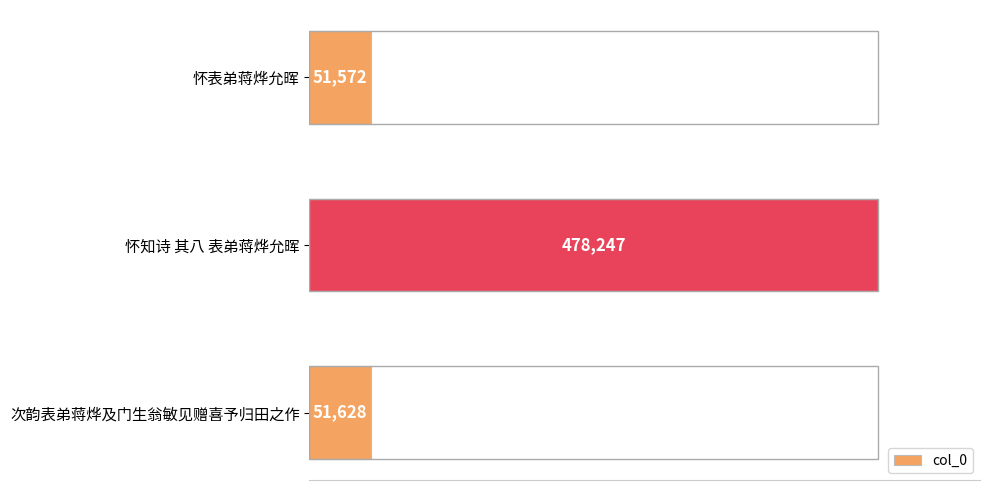

Which label corresponds to the largest value in the chart?

怀知诗 其八 表弟蒋烨允晖